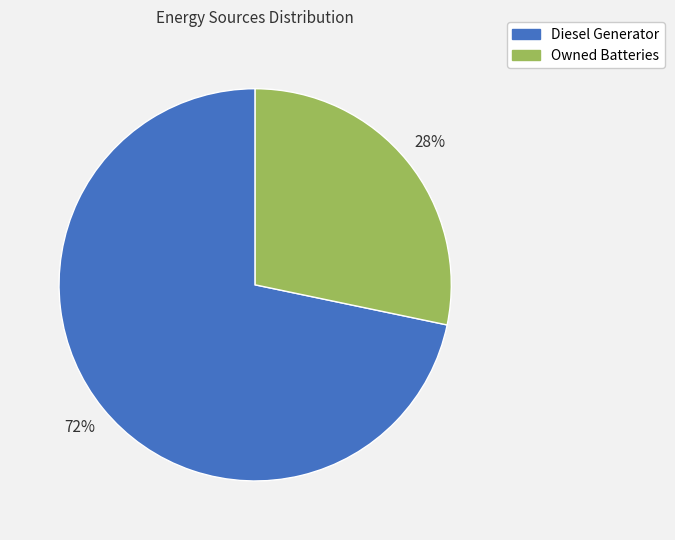

Is there any slice that represents more than half of the pie?

Yes